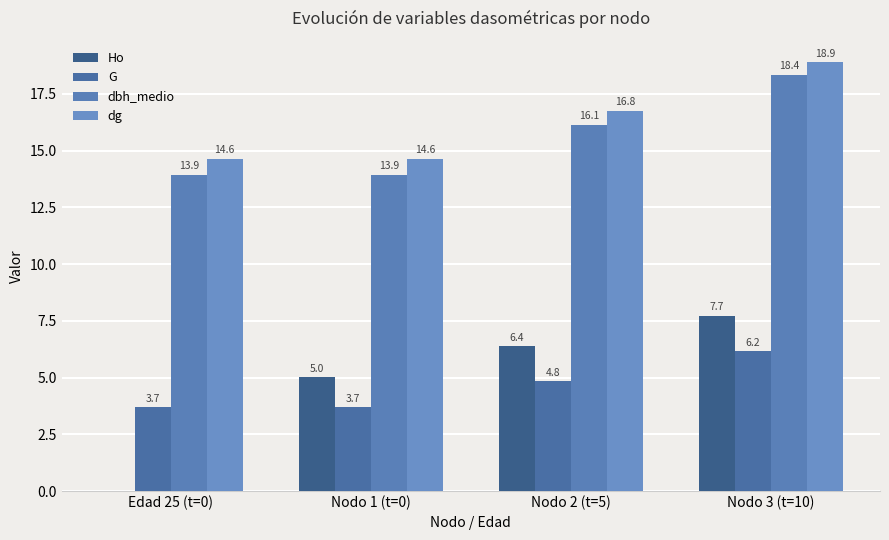

What value does the dg series have at Edad 25 (t=0)?

14.6